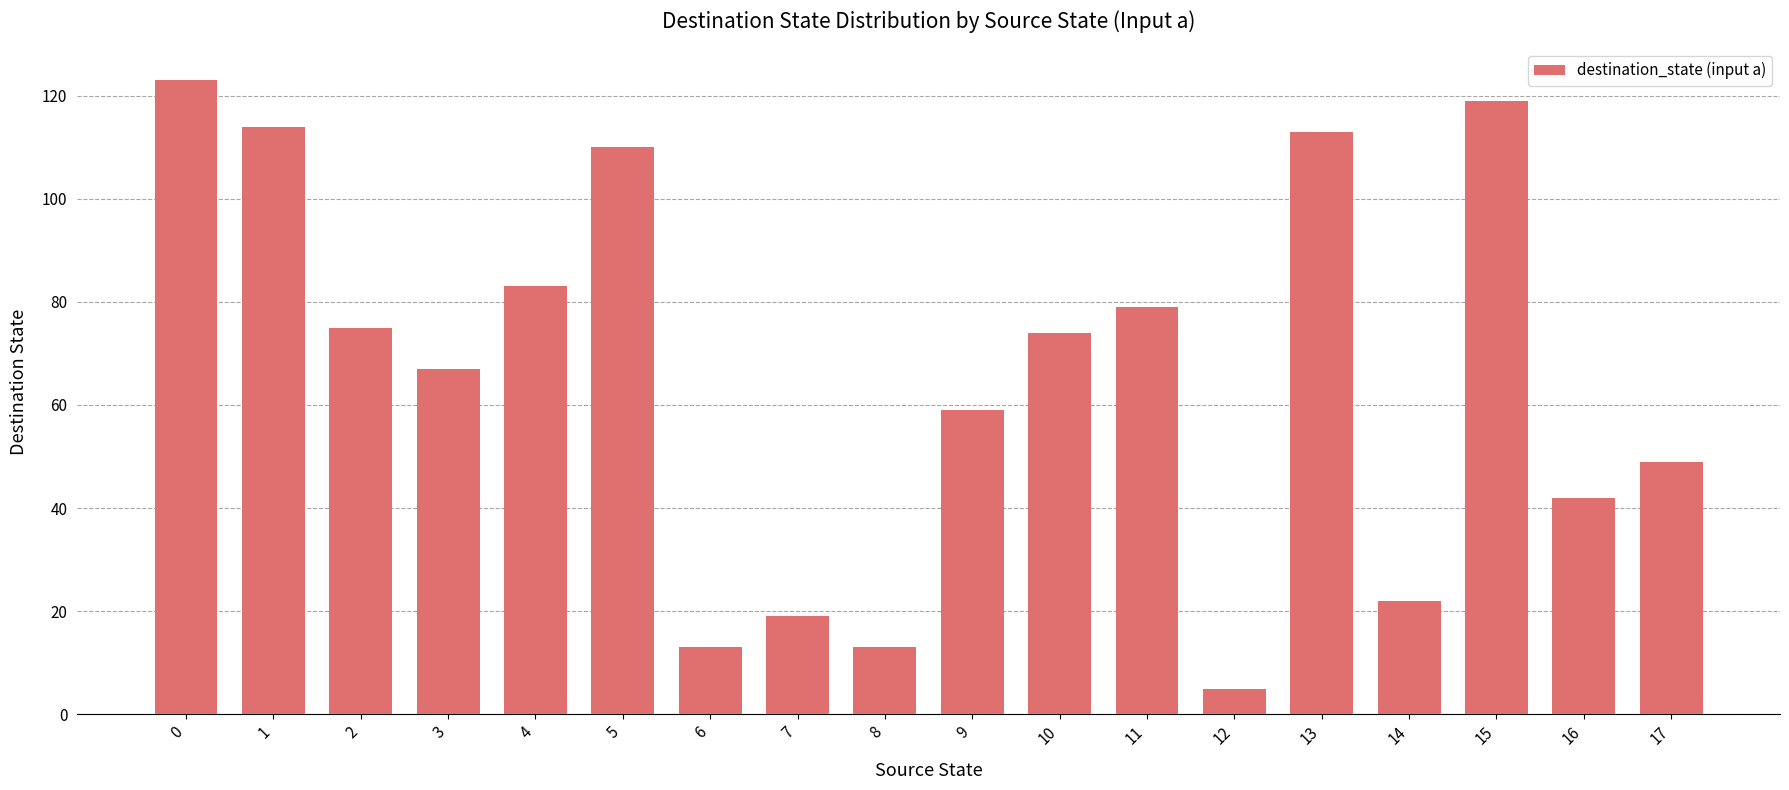

How many distinct data groups are displayed?

1